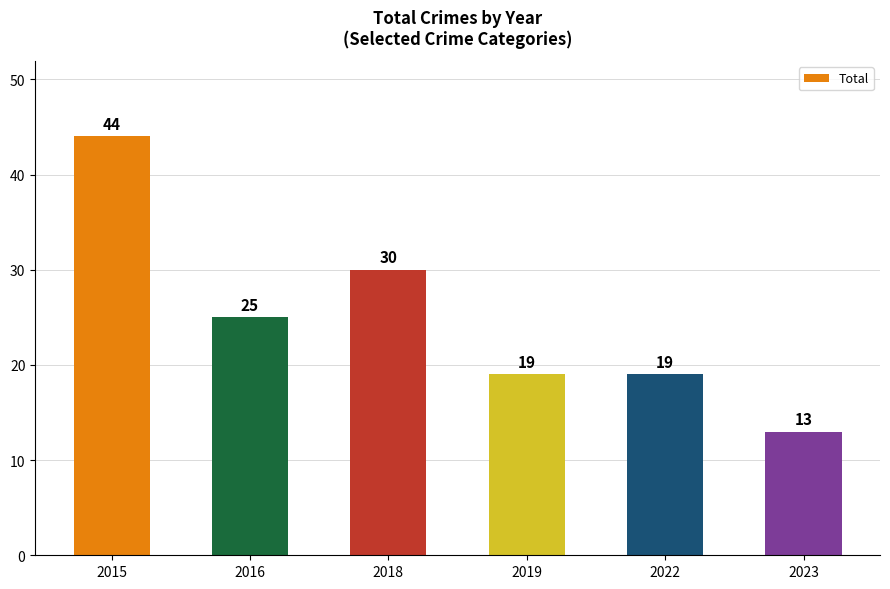

Is it true that the value at 2018 is 30?

True